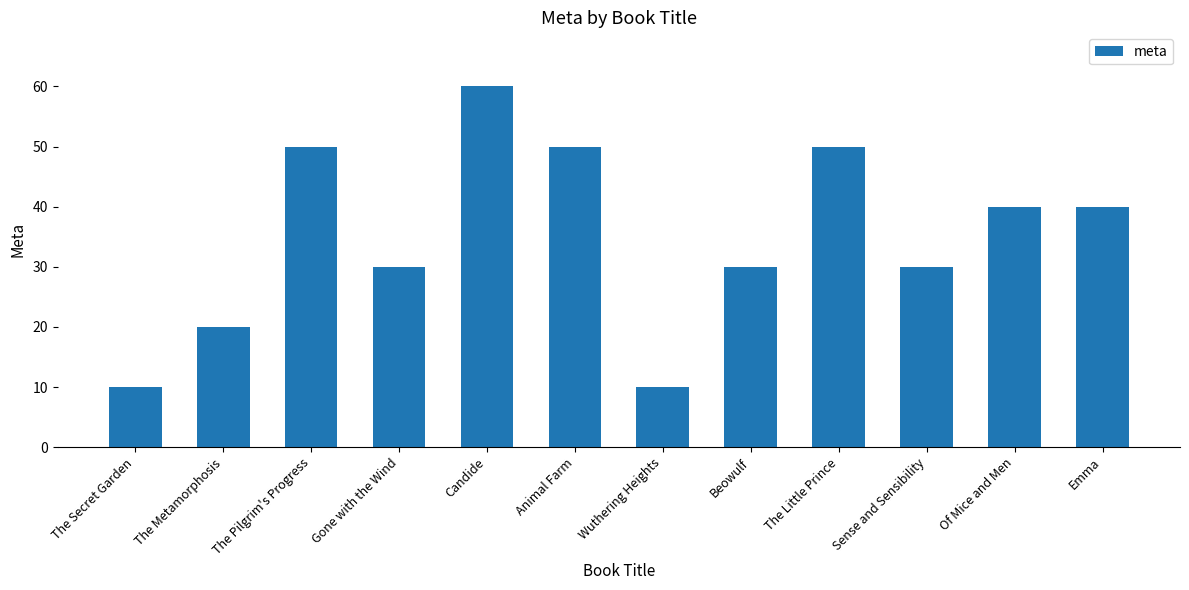

How many values are between 30 and 50?

8